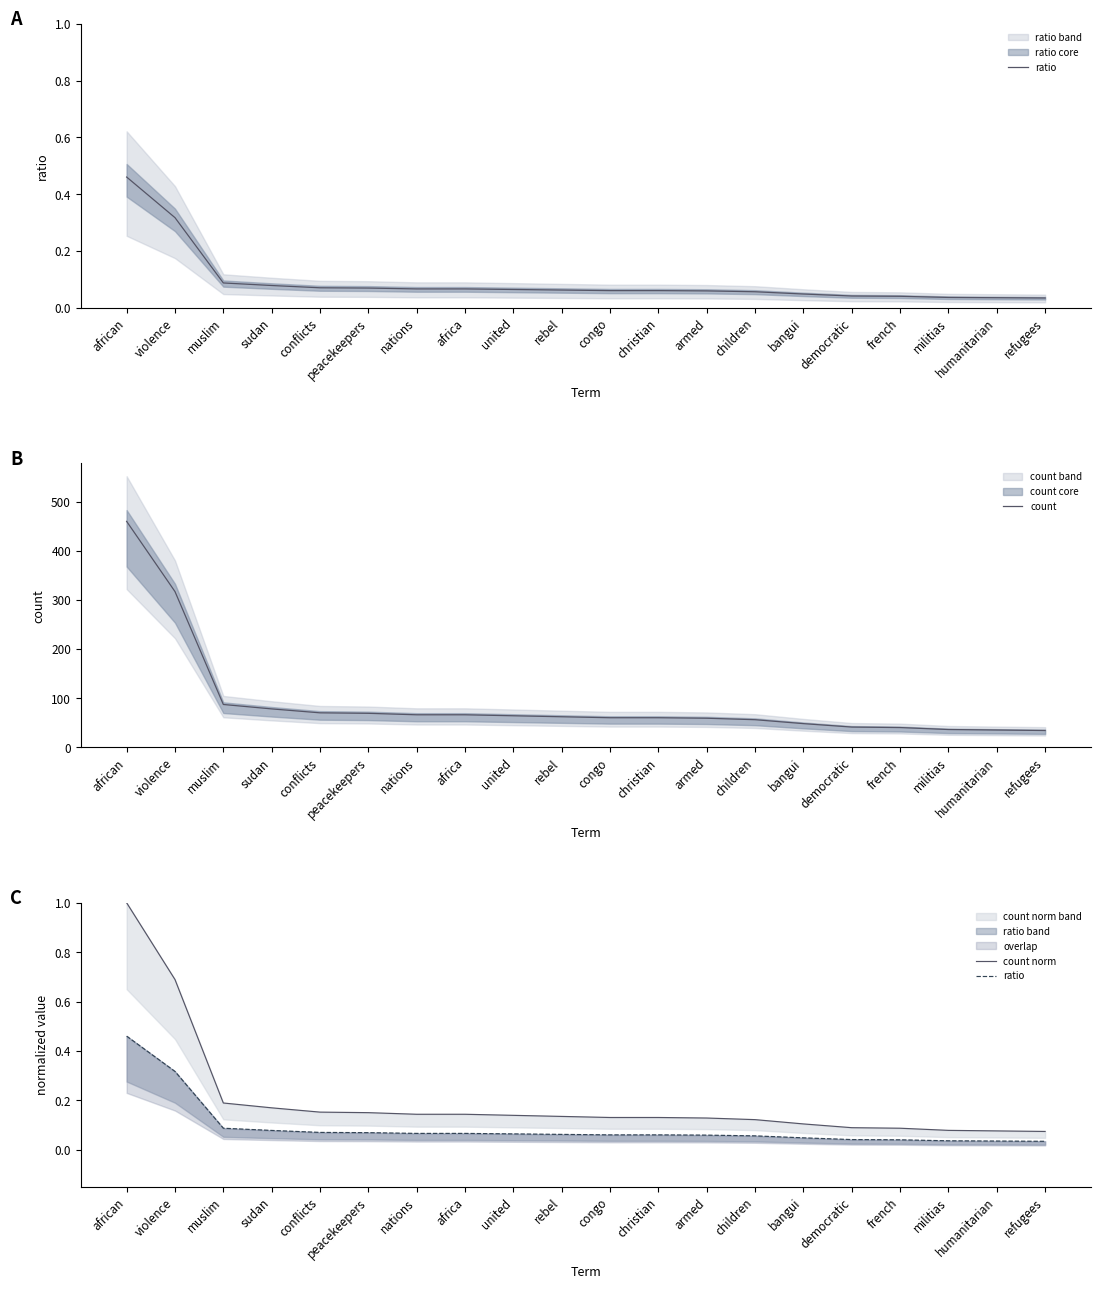

True or false: count and ratio intersect in this chart.

False